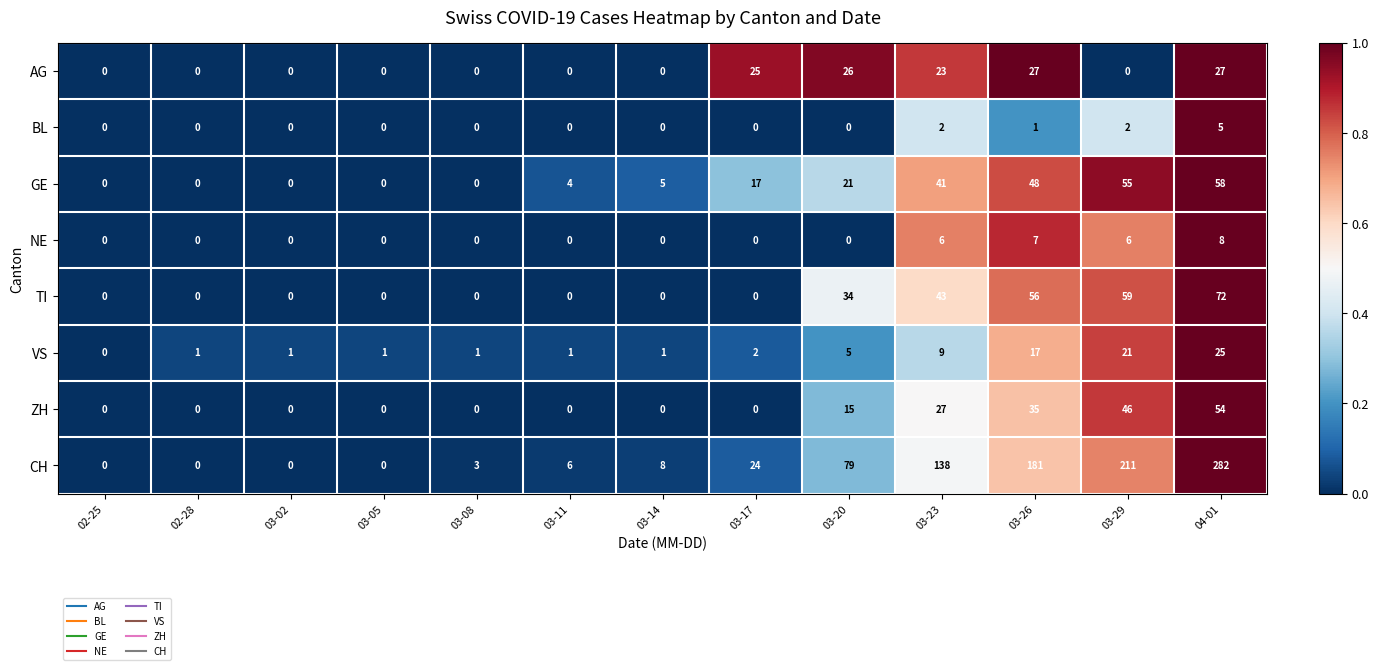

The TI series shows 0 at 03-11. True or false?

True